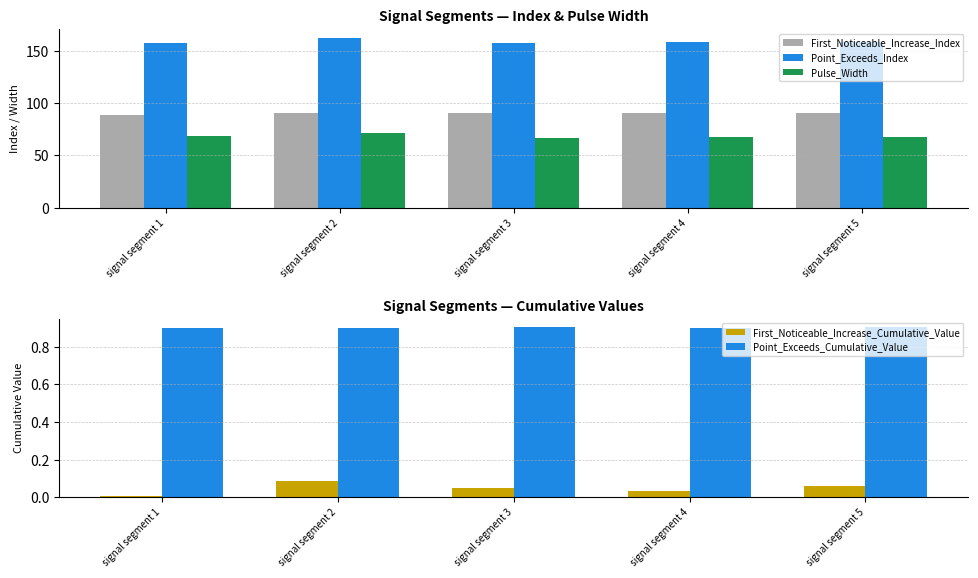

How many values in the Pulse_Width series exceed 68?

2